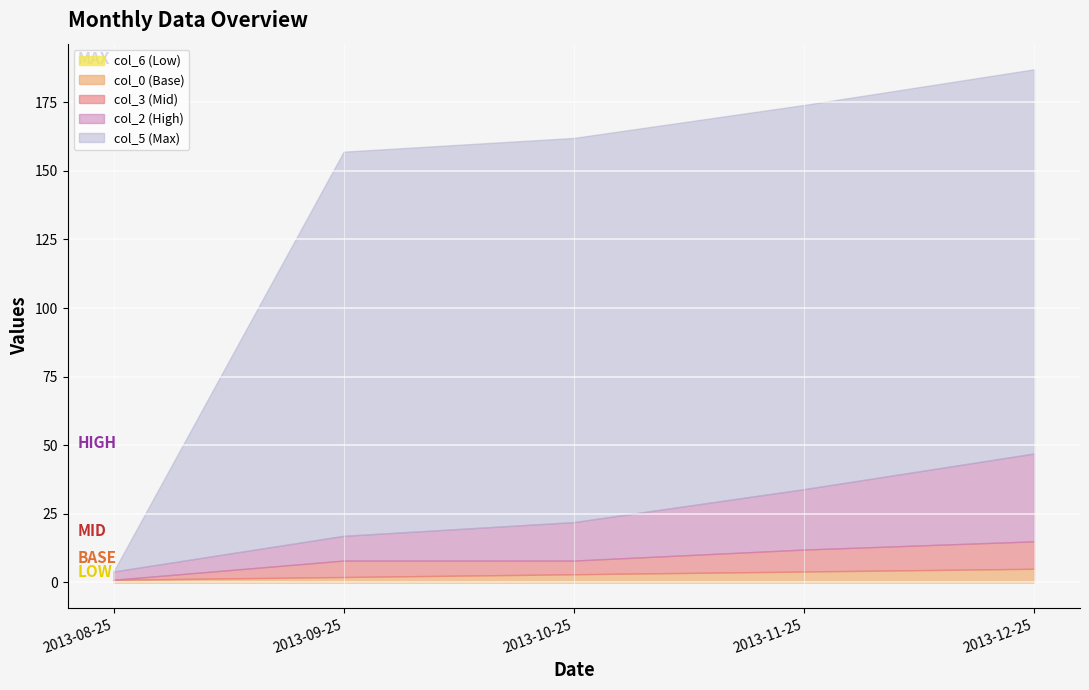

What is the difference between the maximum and minimum values in the col_5 series?

140